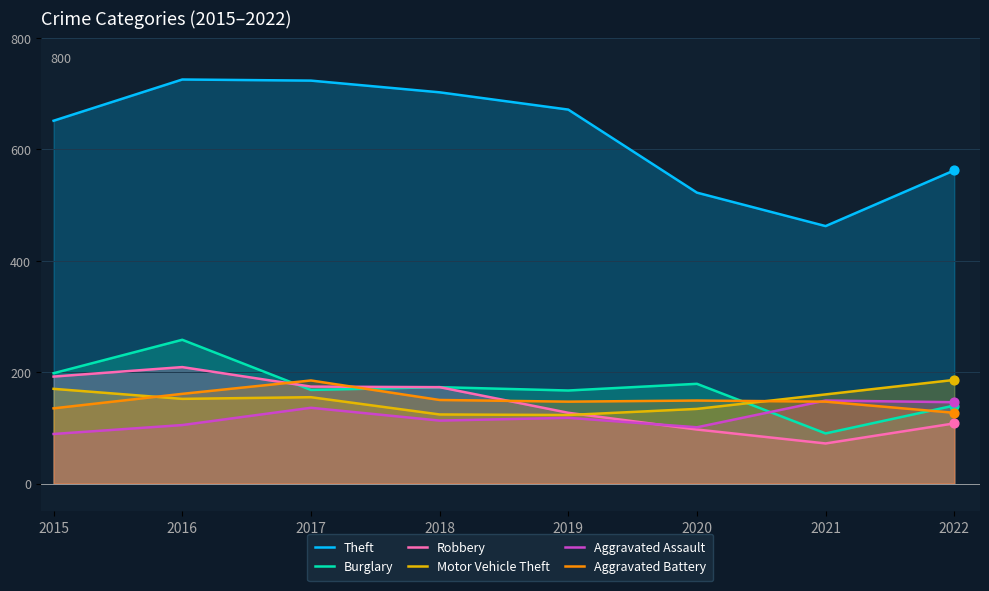

Is the value of Theft at 2017 greater than the value of Aggravated Battery at 2015?

Yes